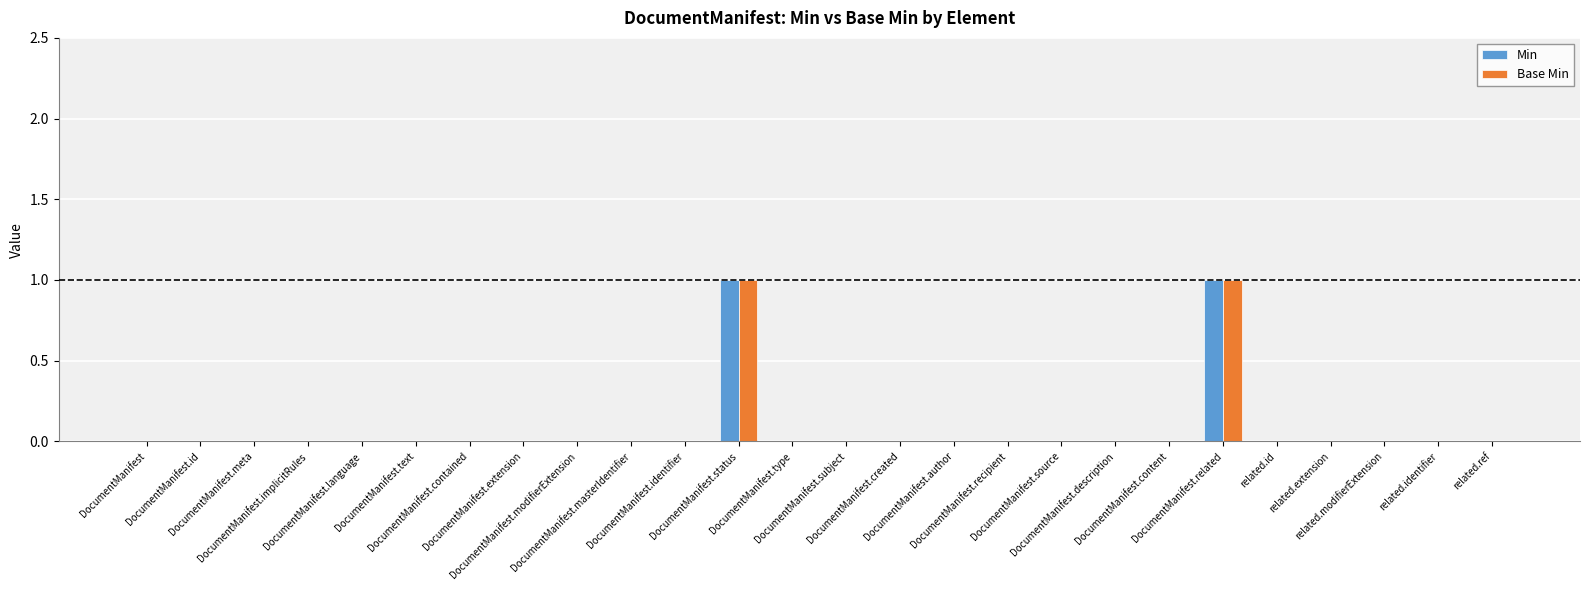

What is the label of the 10th bar from the left?

DocumentManifest.masterIdentifier